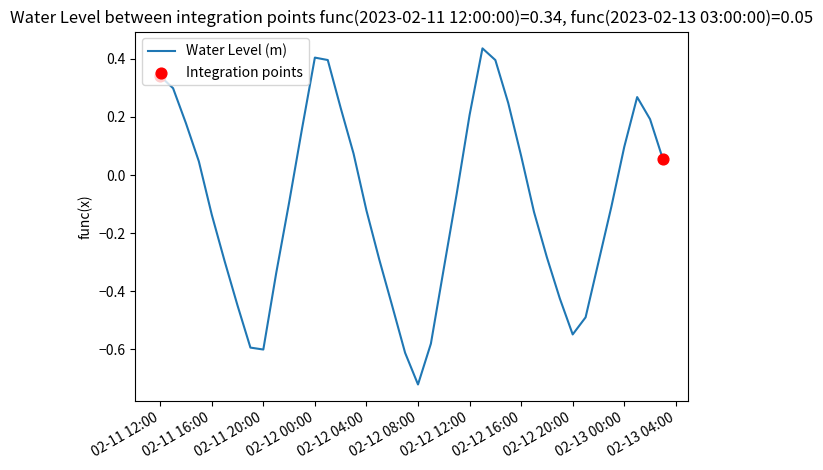

What is the difference between the maximum and minimum values?

1.2